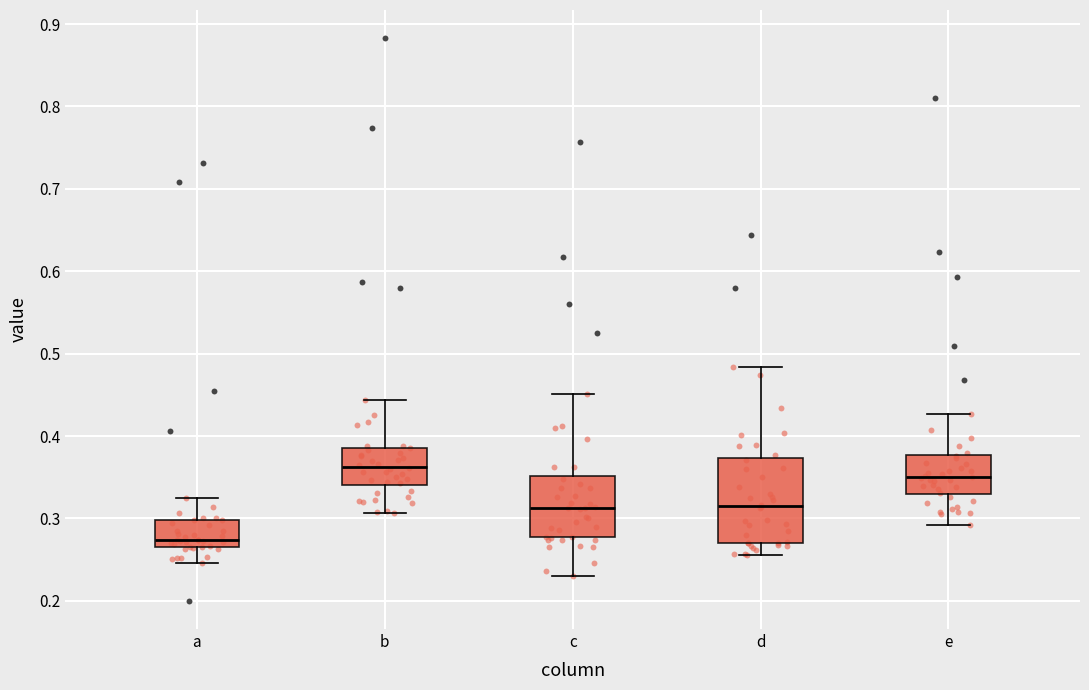

Where does the upper whisker of the box for c end on the y-axis? The values are not printed on the chart, so give them approximately, as read against the axis.

0.45